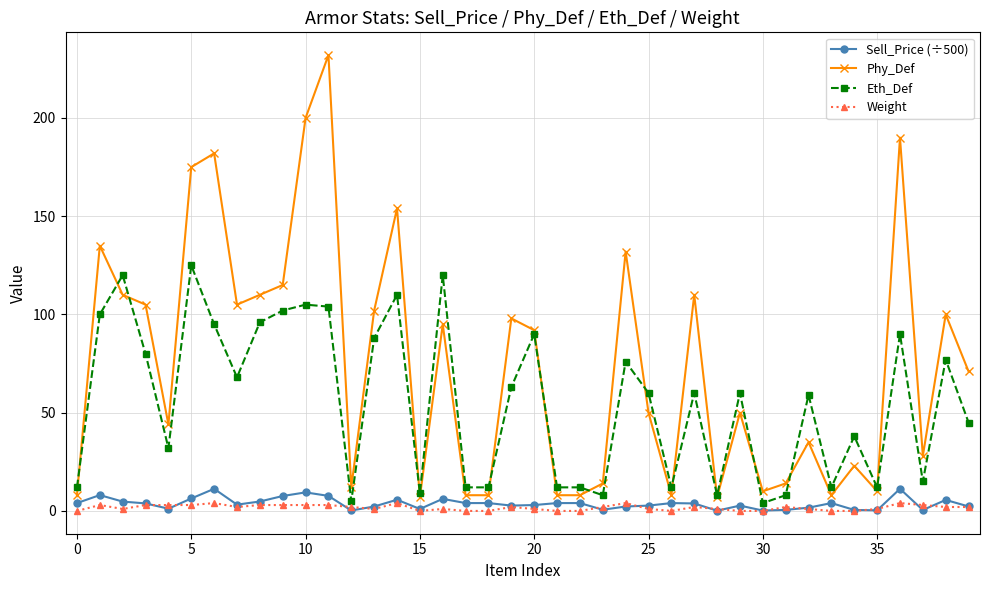

Which series has the largest total across all categories?

Phy_Def